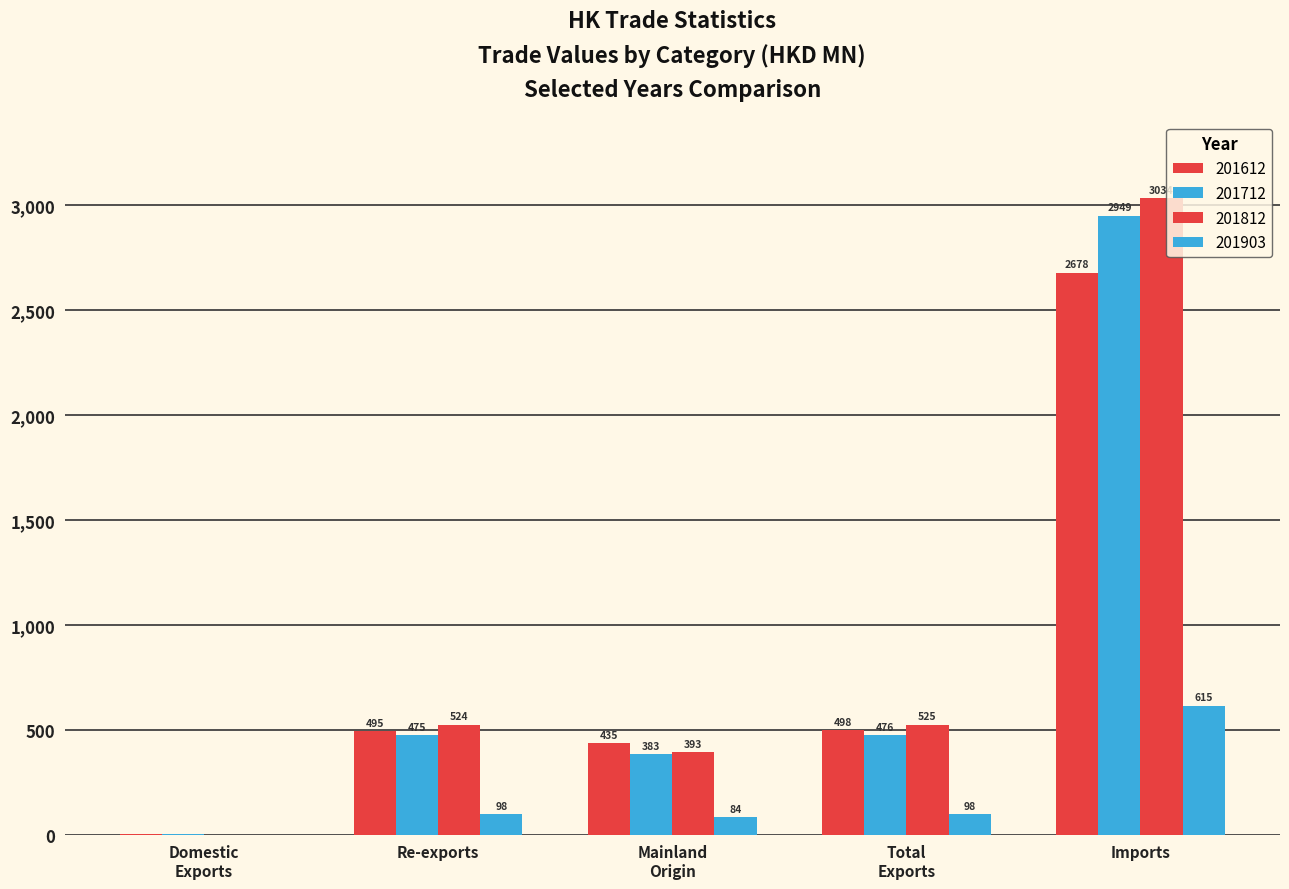

Does the chart contain stacked bars?

No